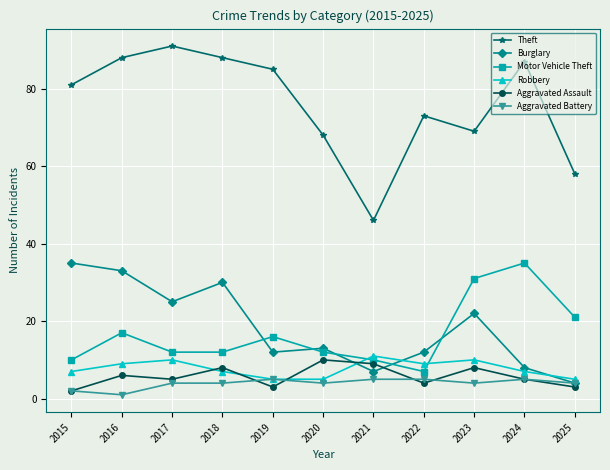

The Burglary series shows 13 at 2020. True or false?

True